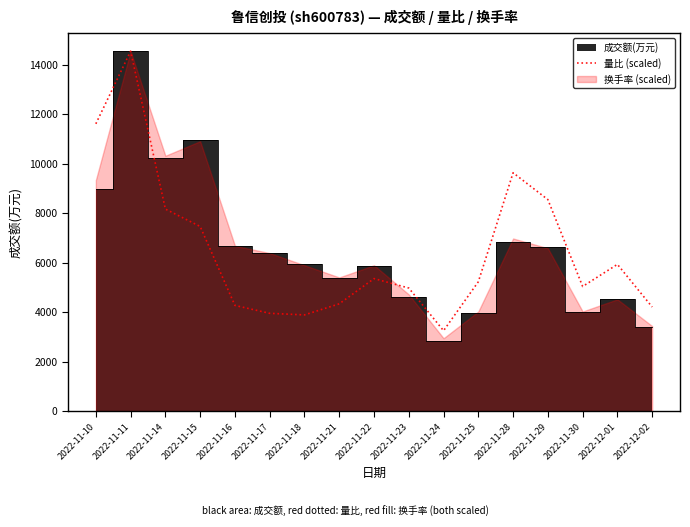

Where is 量比 (scaled) nearest to the value 8896?

2022-11-29